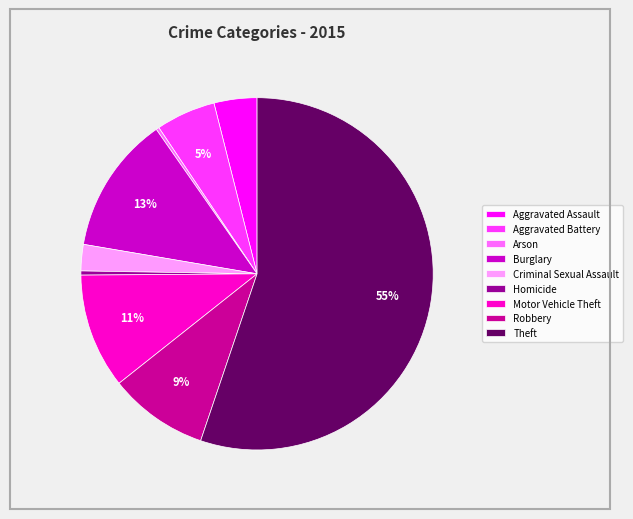

Which slice is the largest?

Theft